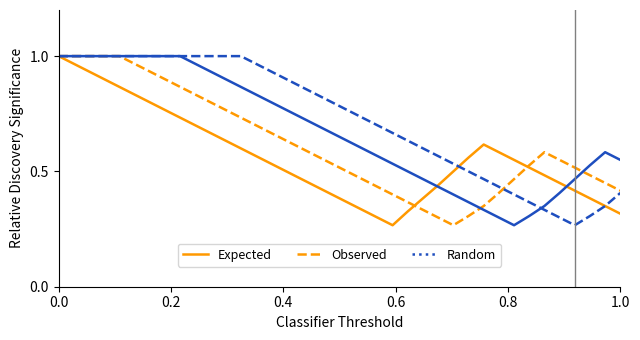

Does the chart display data point markers on the line(s)?

No